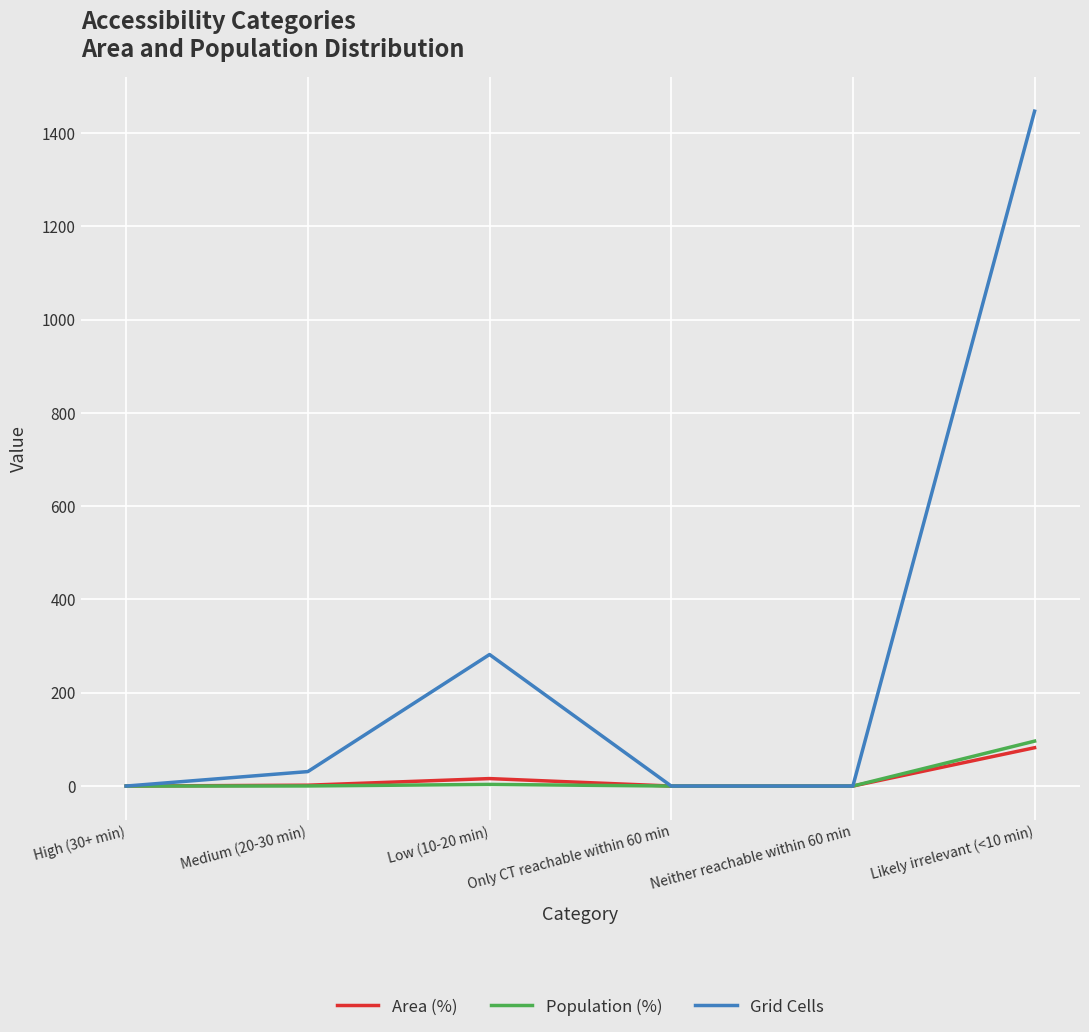

At which label is Grid Cells closest to 723?

Low (10-20 min)